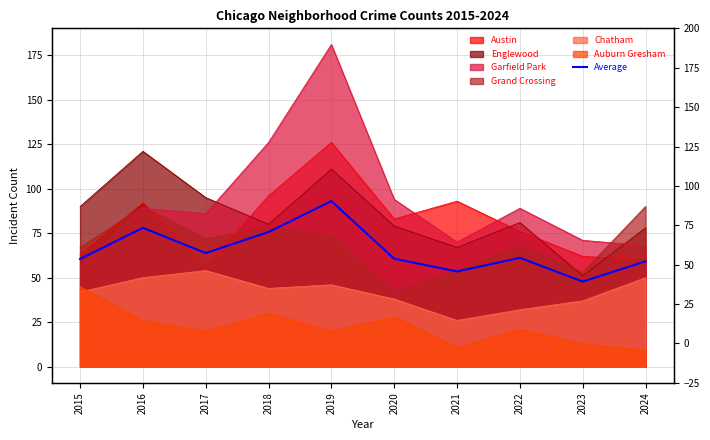

What is the value of the 7th point from the left?

53.5